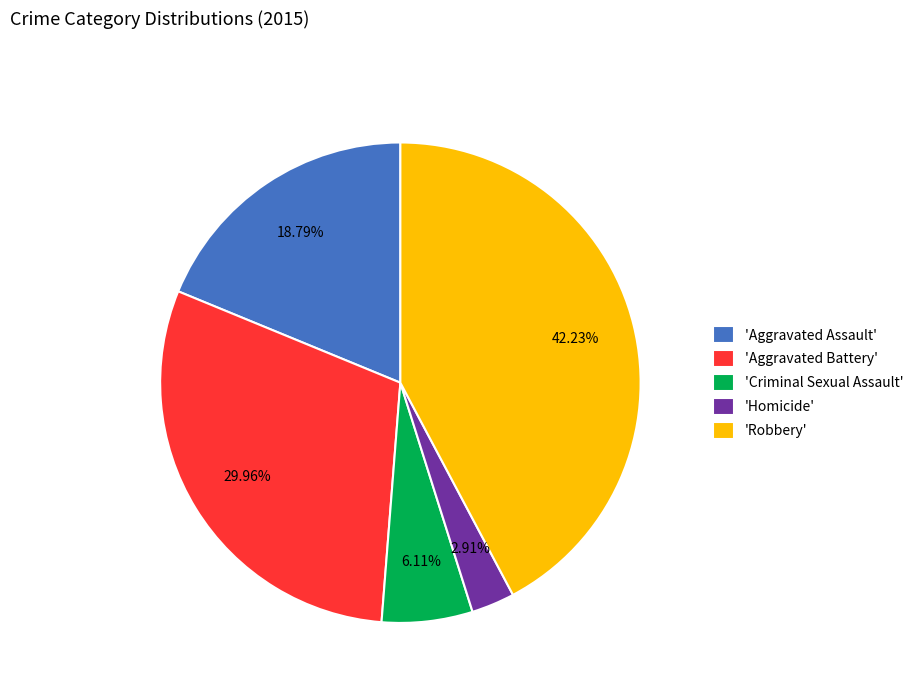

Does 'Aggravated Battery' represent more than half of the total?

No